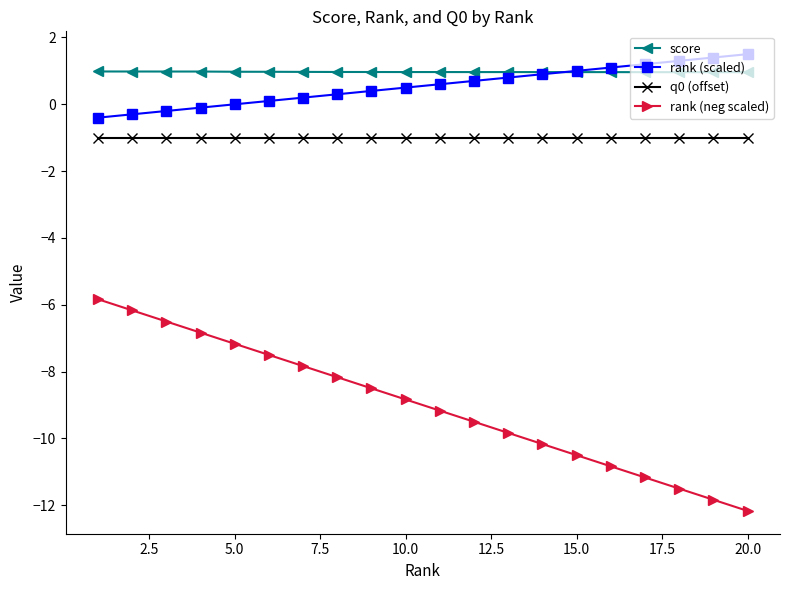

After their last crossing, which series has the higher values: rank (scaled) or score?

rank (scaled)